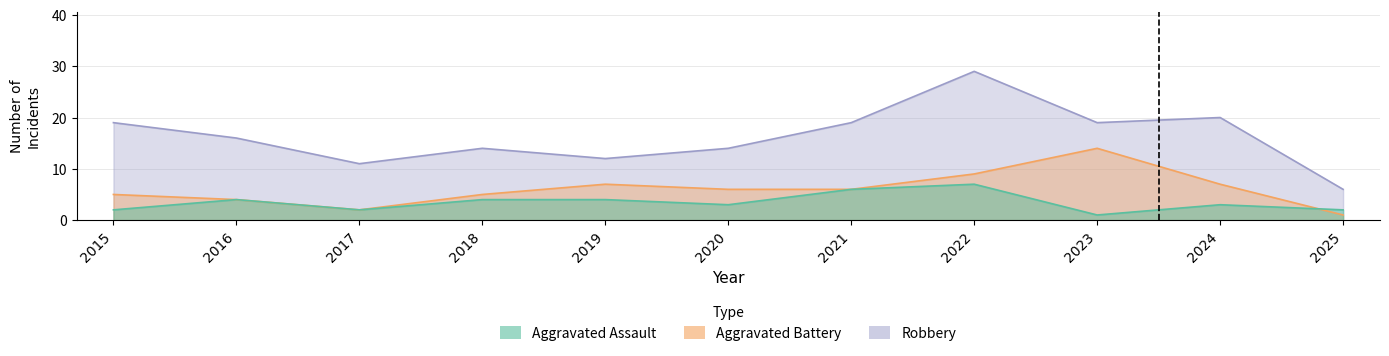

What is the difference between the maximum and second lowest values in the Robbery series?

18